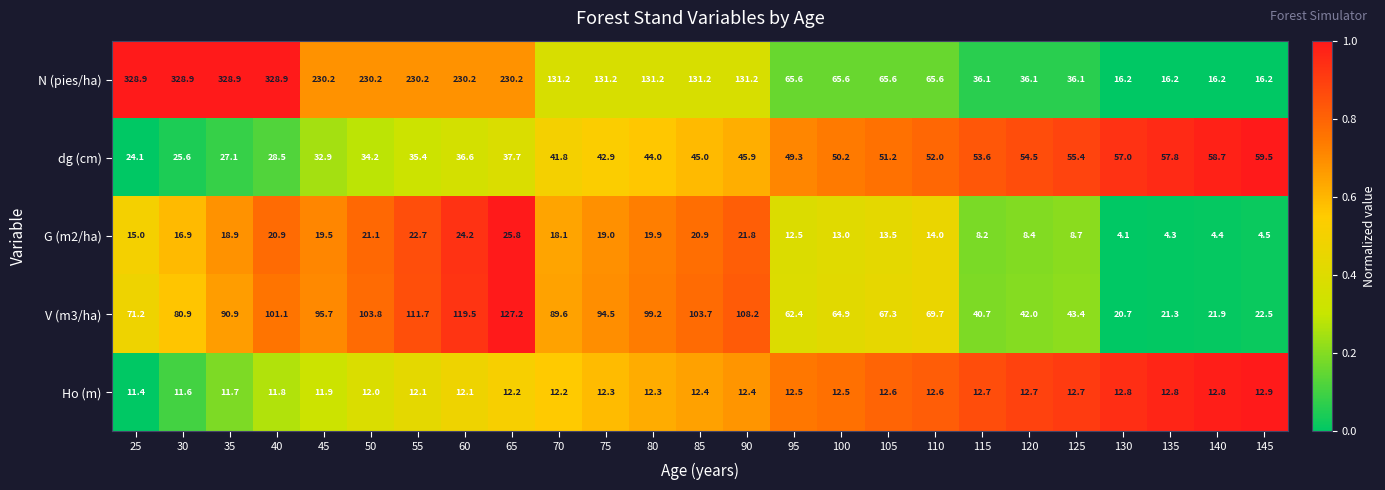

At which label does G (m2/ha) first exceed 16?

30